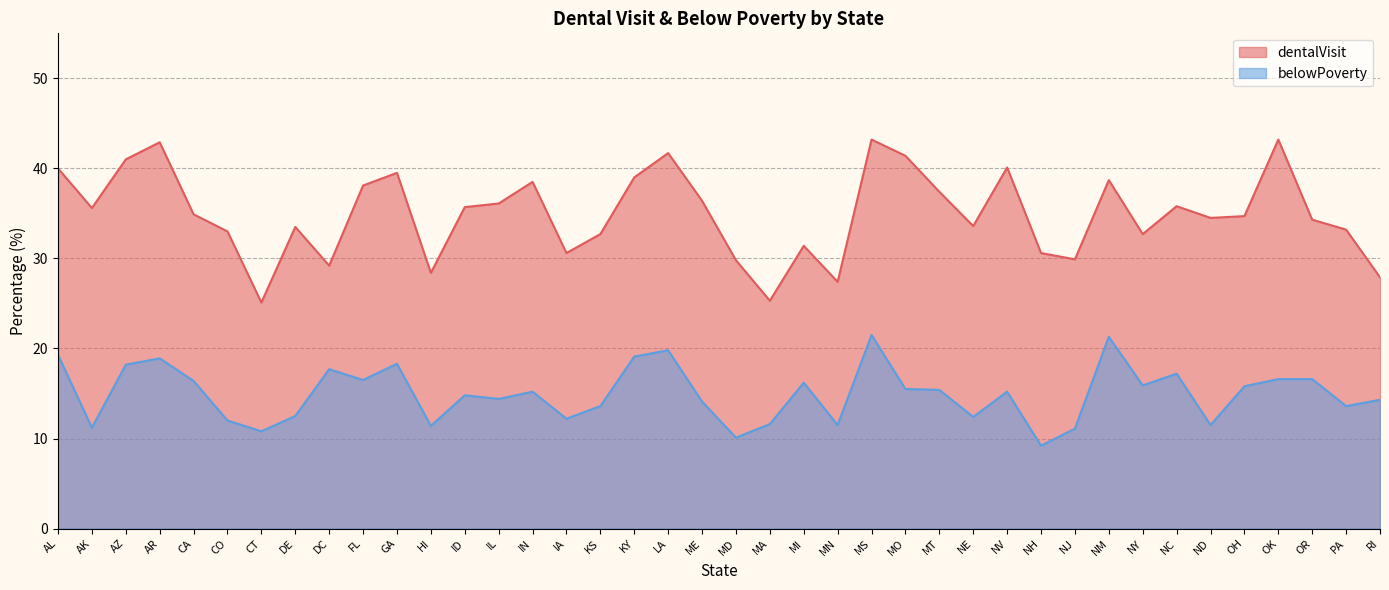

What is the approximate value of dentalVisit at AR?

42.9